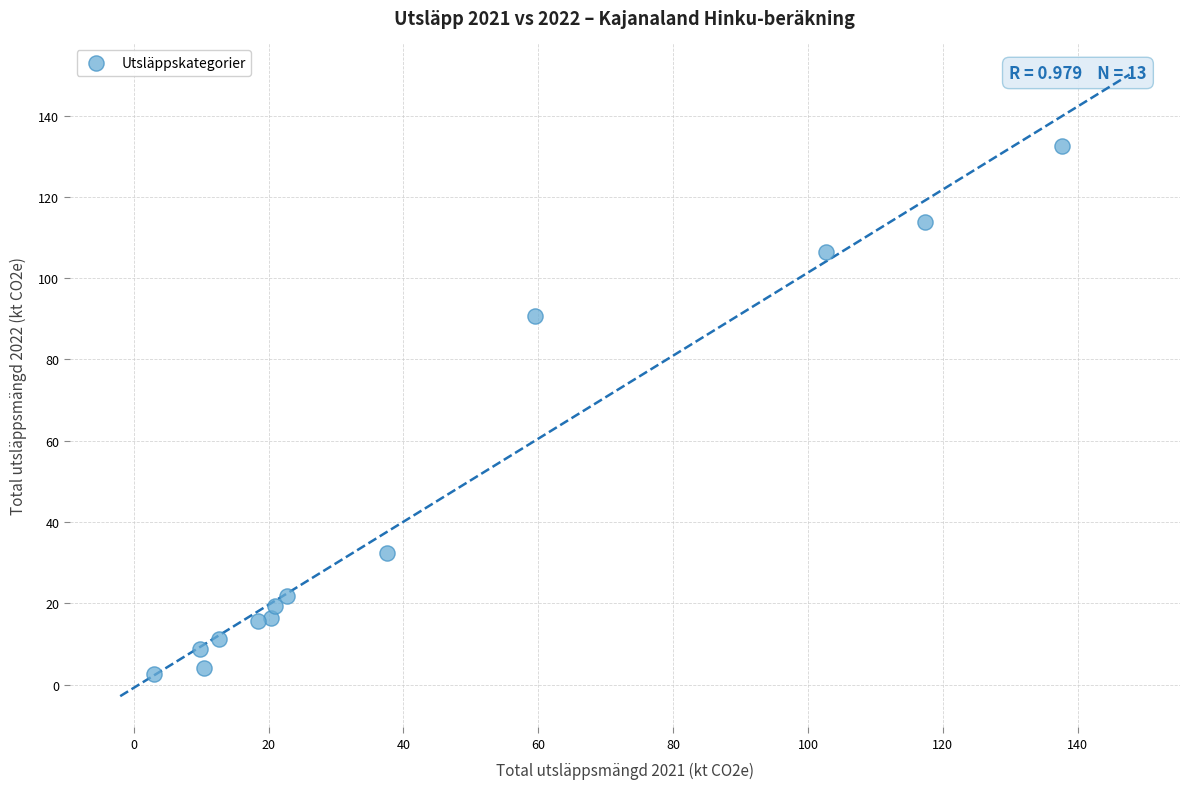

What Y value in the scatter plot is closest to 67?

90.6